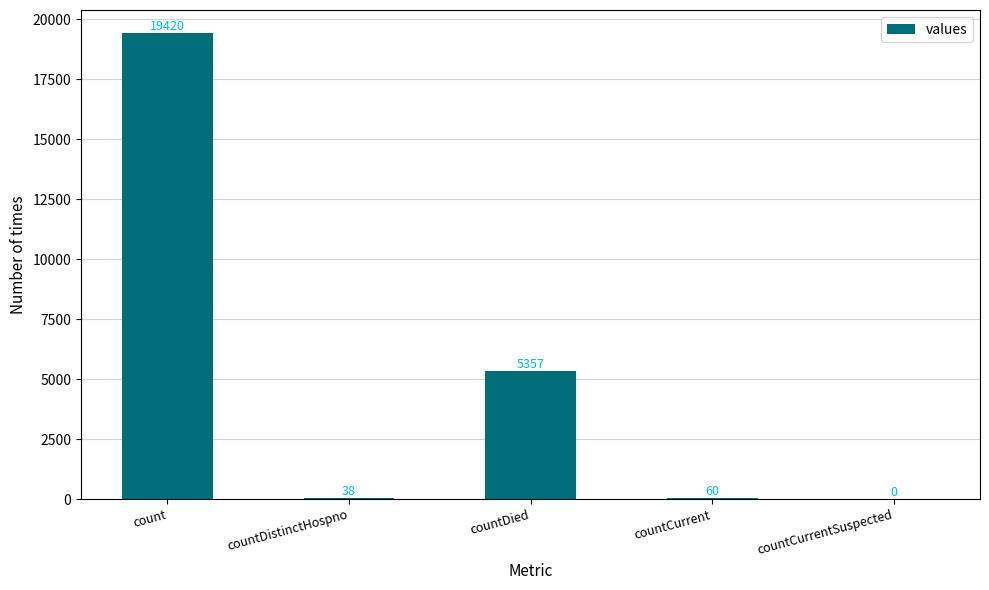

Count the number of data series in this chart.

1